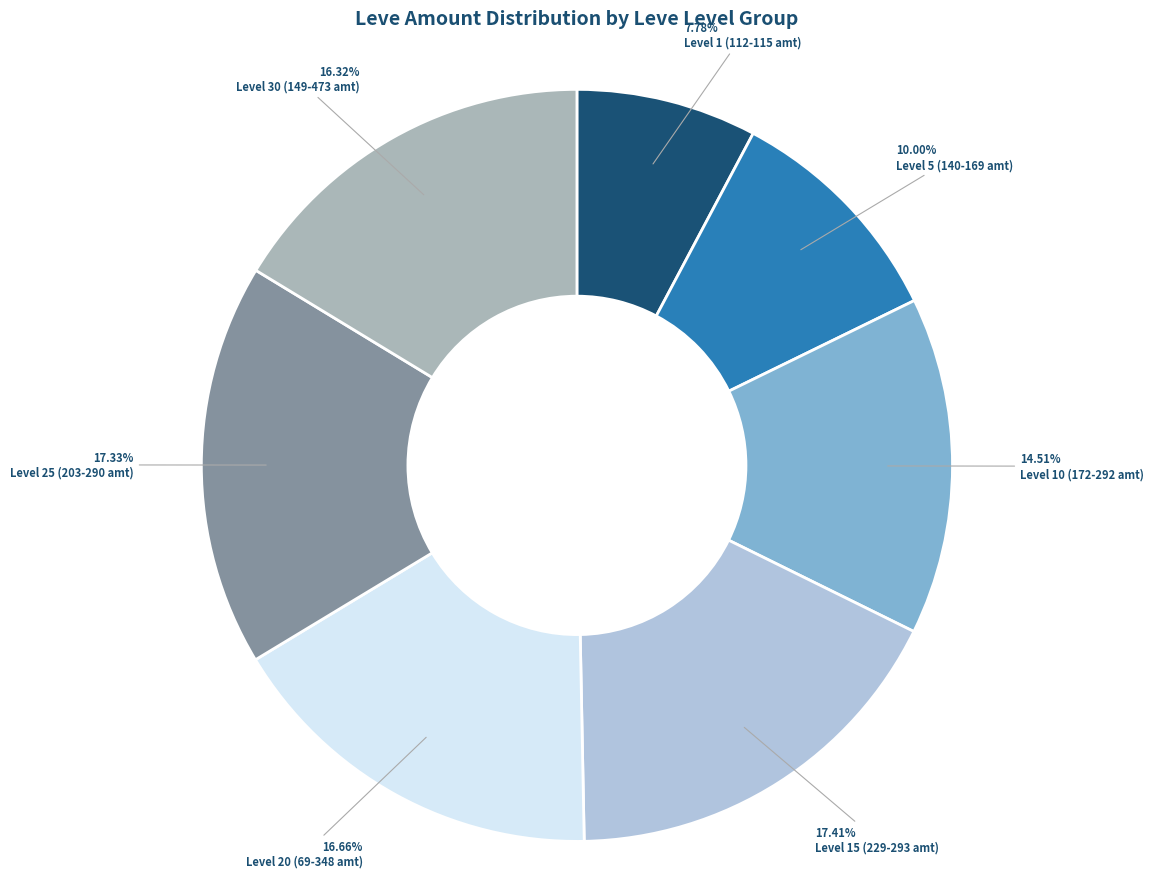

Which category has the smallest portion of the pie?

Level 1 (112-115 amt)